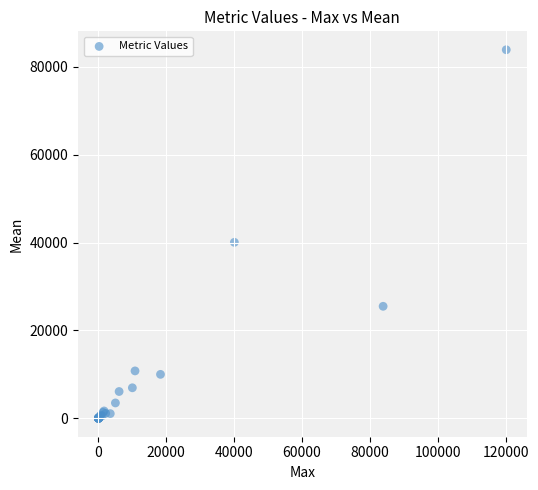

What Y value in the scatter plot is closest to 41941?

40053.6